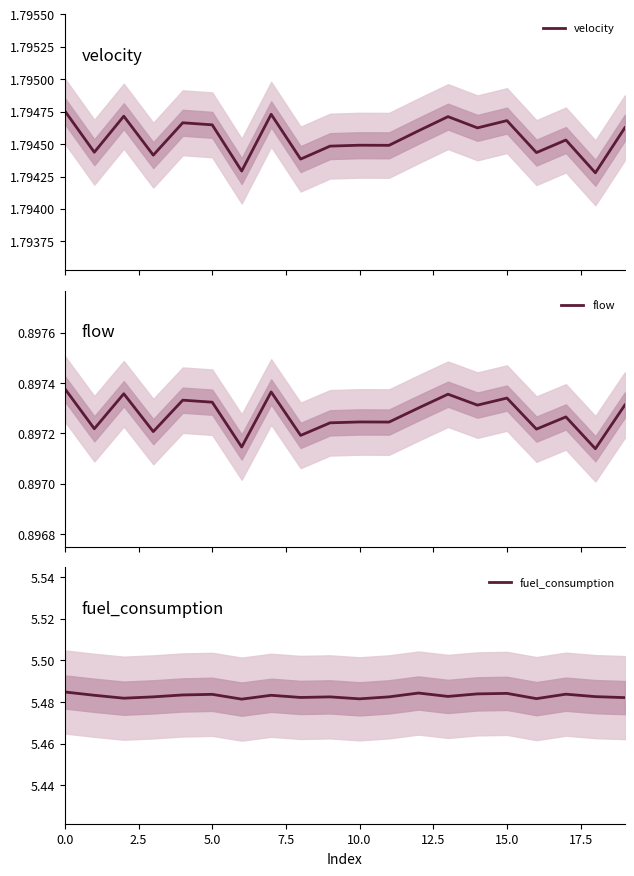

What is the total value across all series at 0.0?

8.2